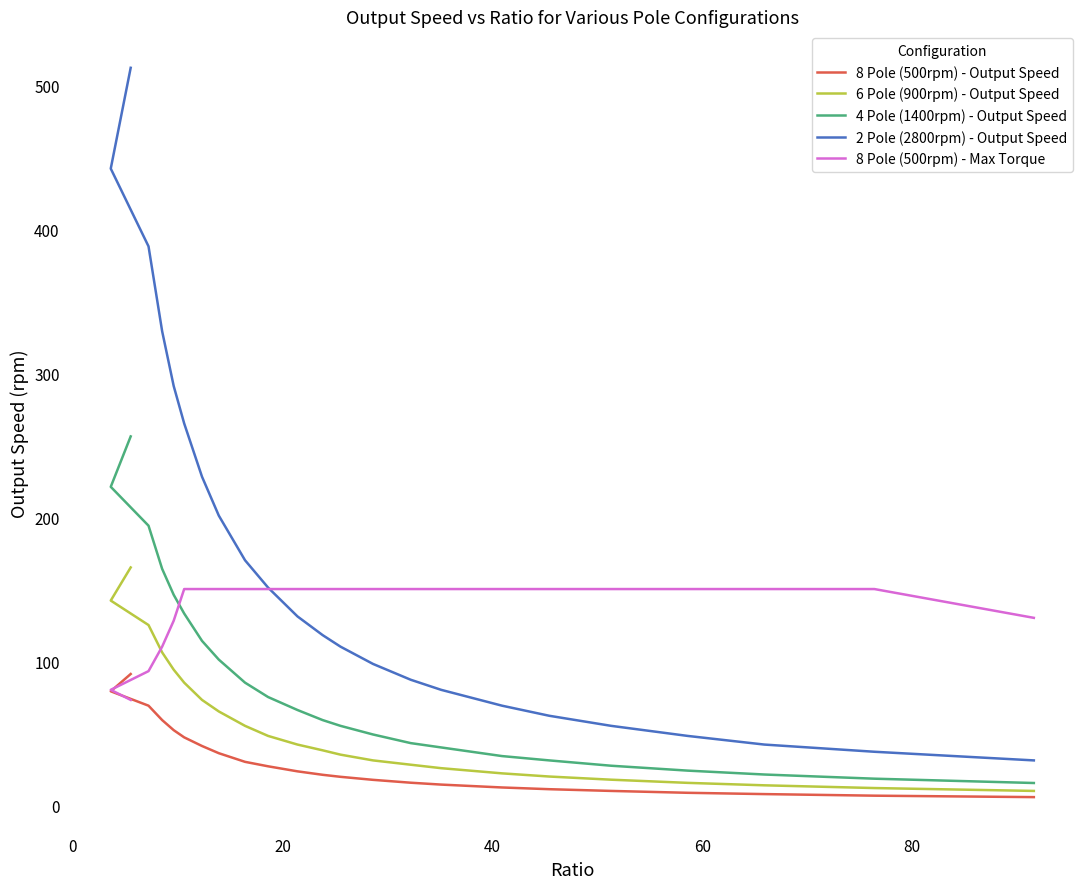

Does the chart display data point markers on the line(s)?

No